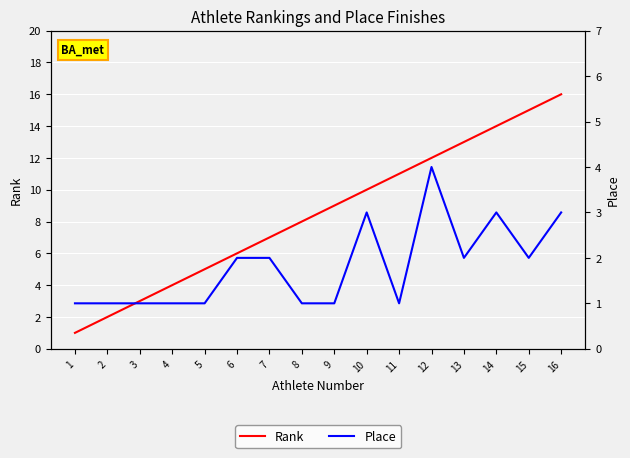

How many categories are shown in the chart?

16